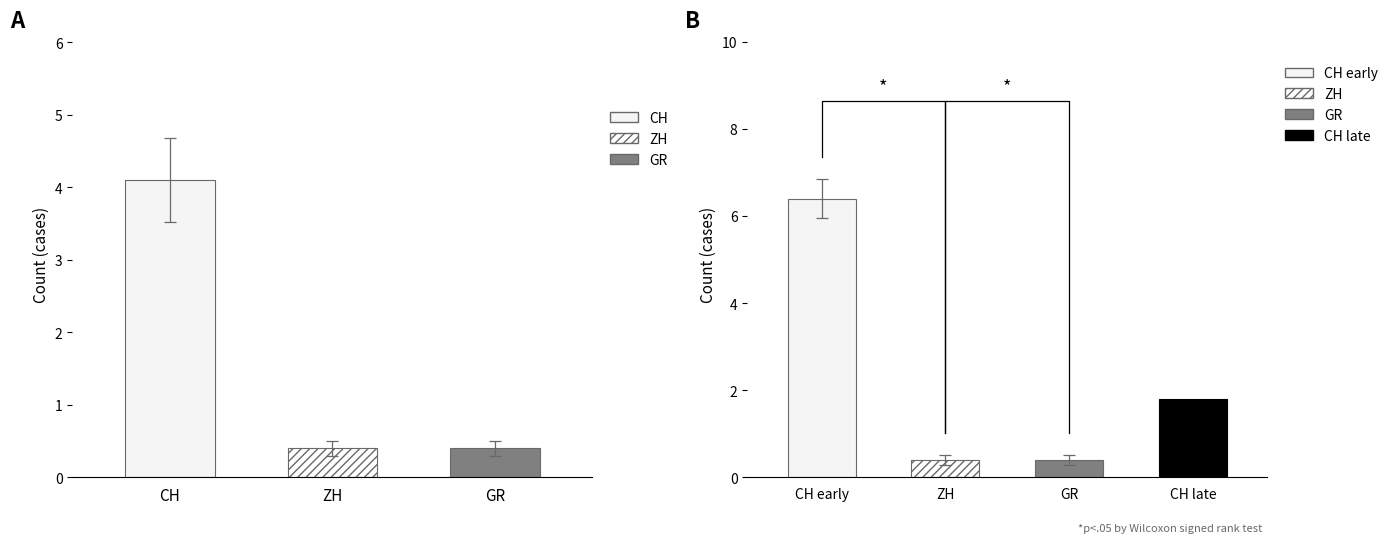

What are all the series names shown in the legend?

CH, ZH, GR